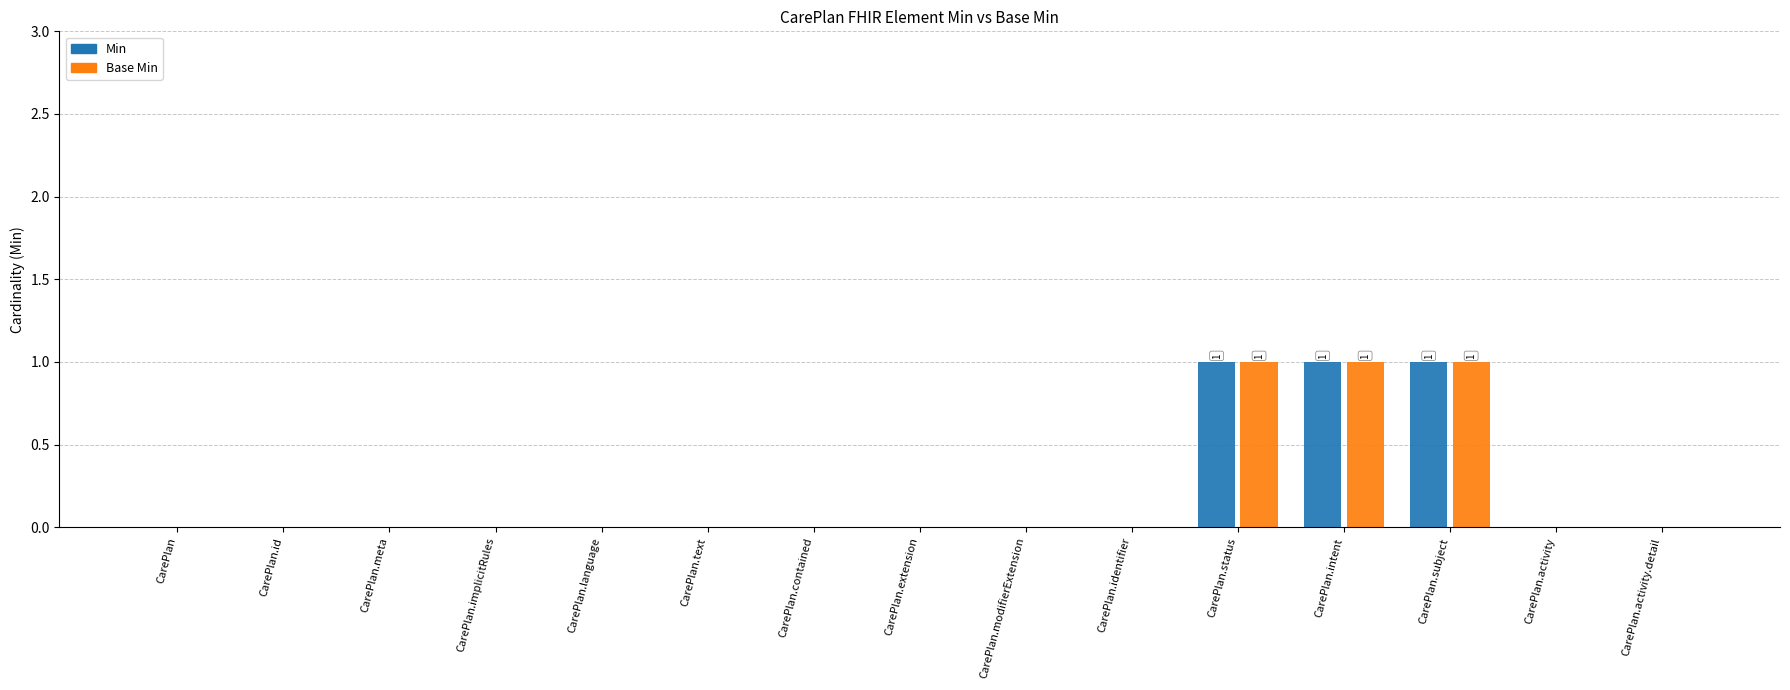

Count the Base Min values in the range 0 to 1.

15